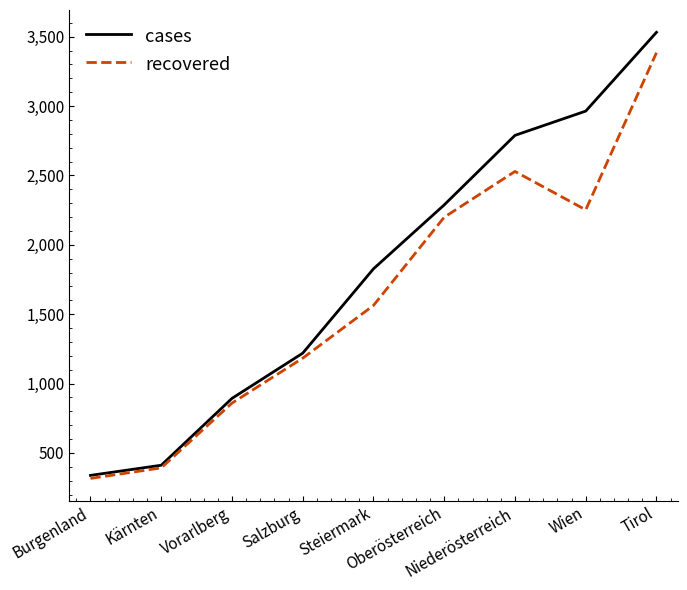

What is the highest value of the cases series?

3532